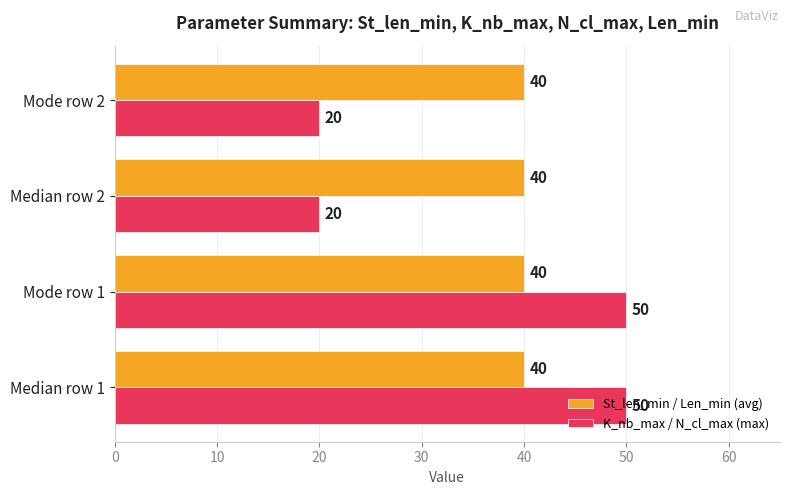

List the series in order of their peak value, lowest first.

St_len_min / Len_min (avg), K_nb_max / N_cl_max (max)